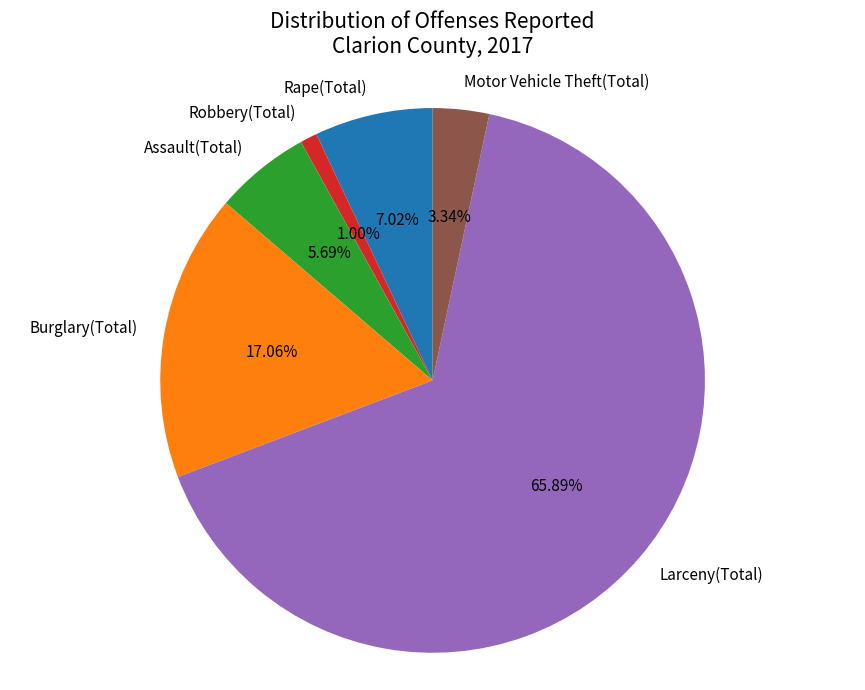

True or false: Burglary(Total) accounts for 30% of the total.

False